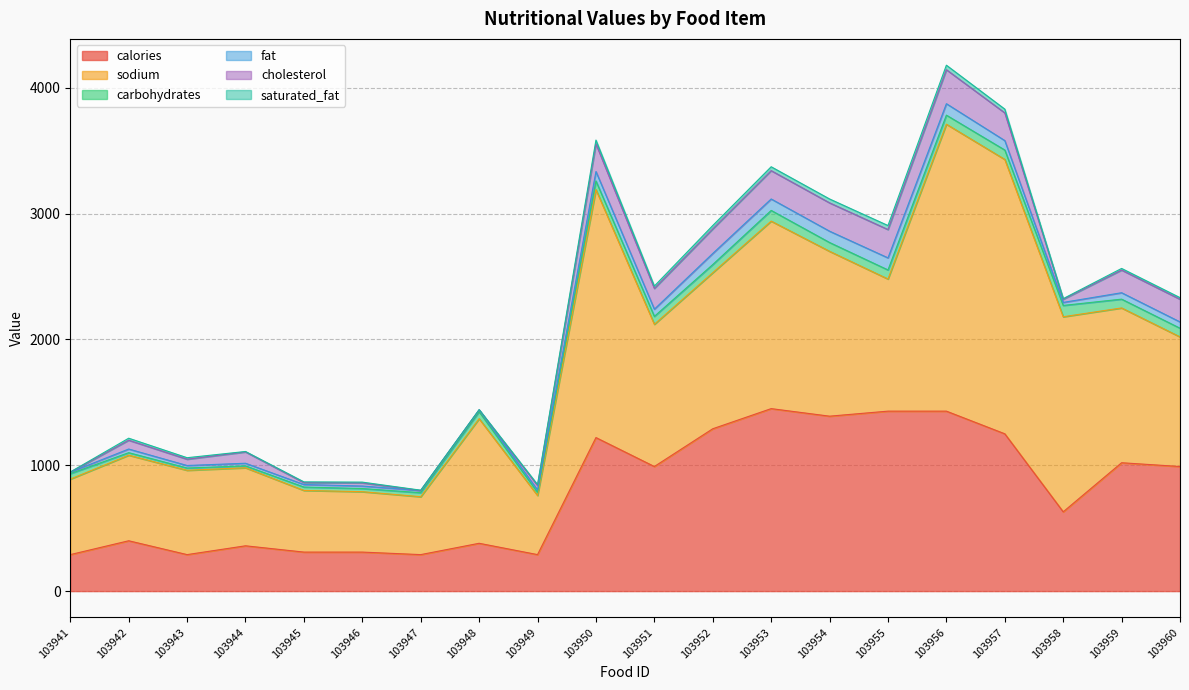

What is the difference between the carbohydrates values at 103946 and 103959?

45.0